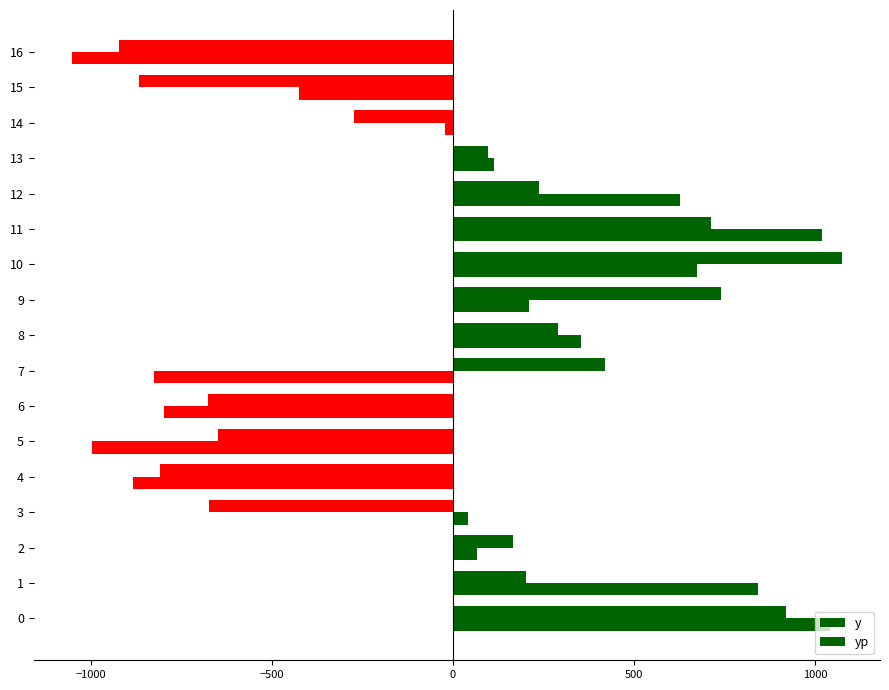

How many series are shown in this chart?

2